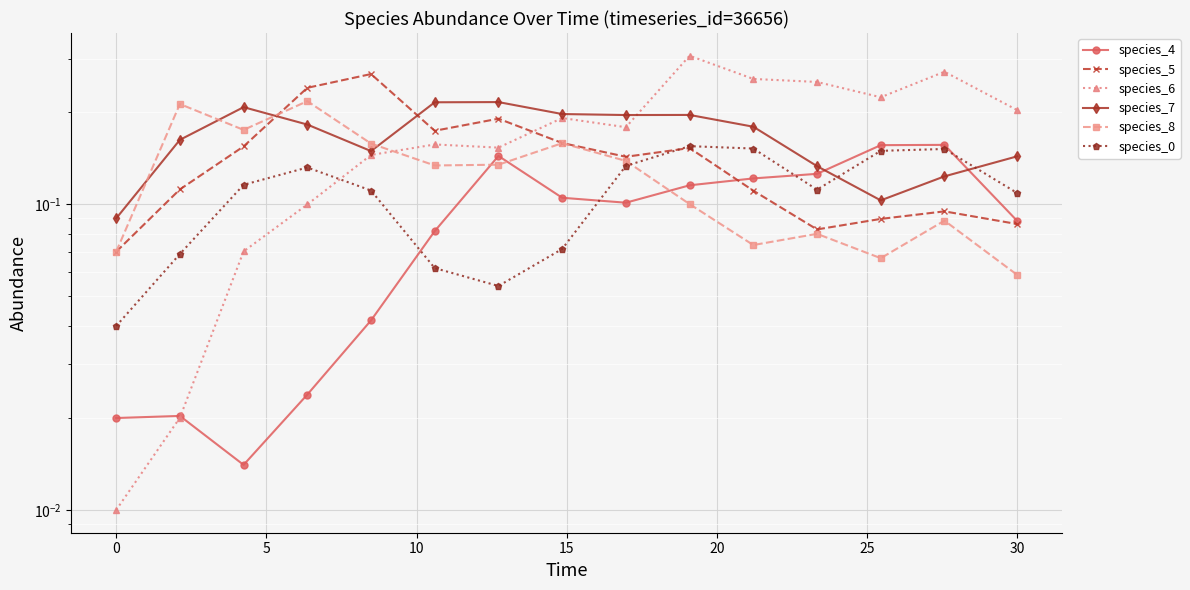

What is the difference between the species_6 values at 0 and 10?

0.1